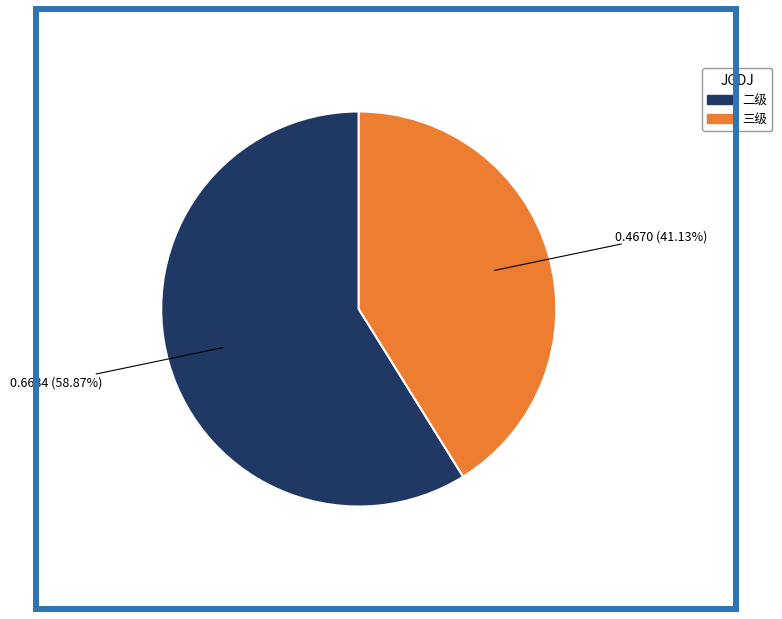

To the nearest percent, what is the difference between the largest and smallest slice percentages?

18%